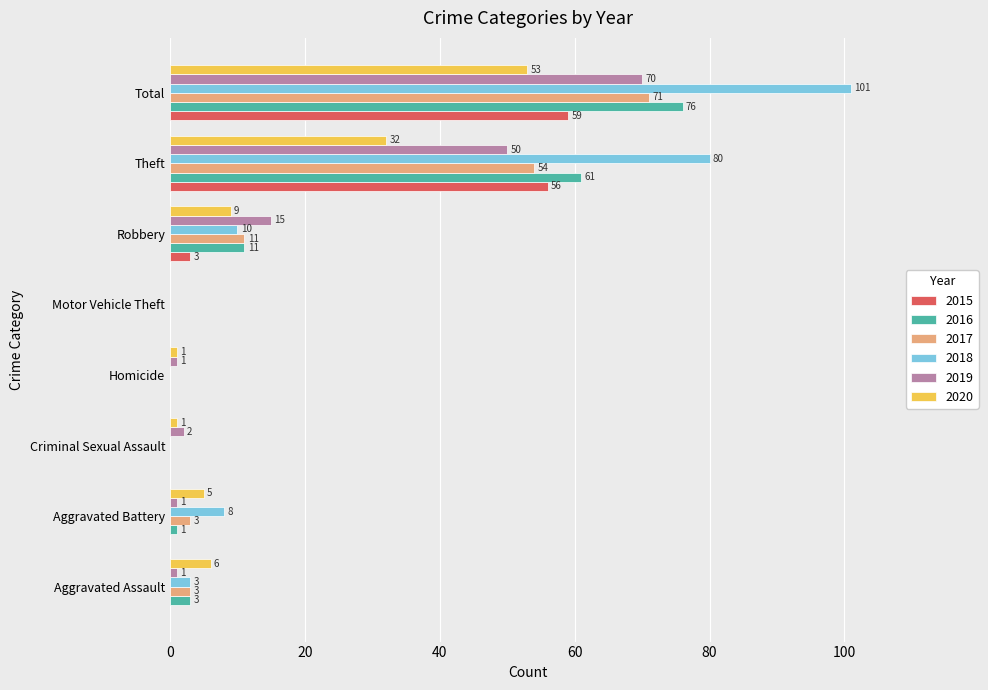

What is the sum of the 2019 values at Aggravated Assault and Robbery?

16